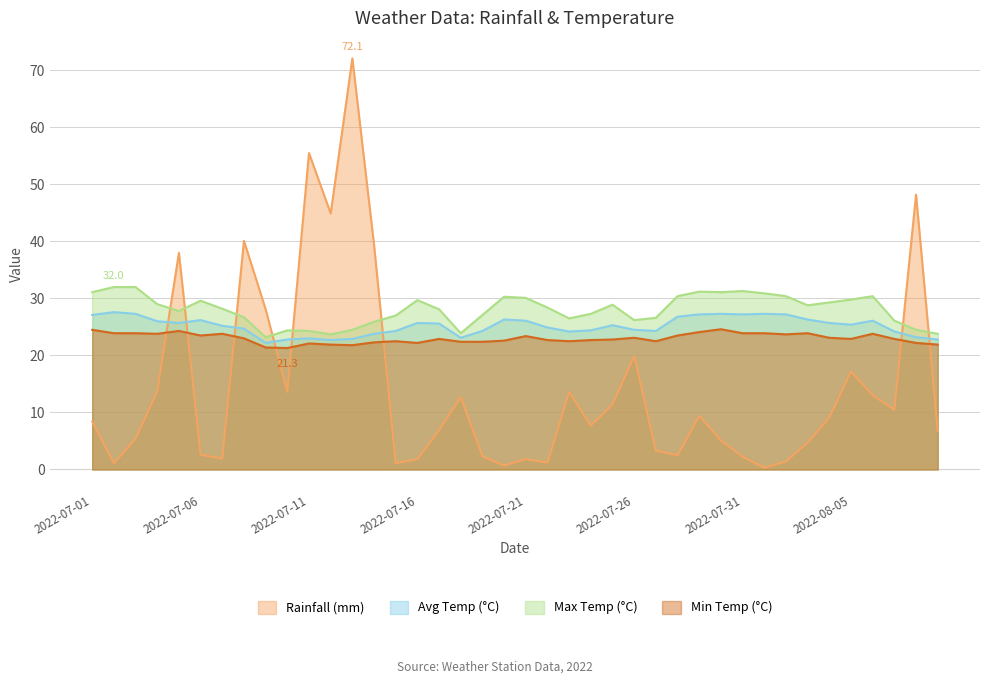

Is it true that Rainfall (mm) equals 1.4 at 2022-08-02?

True